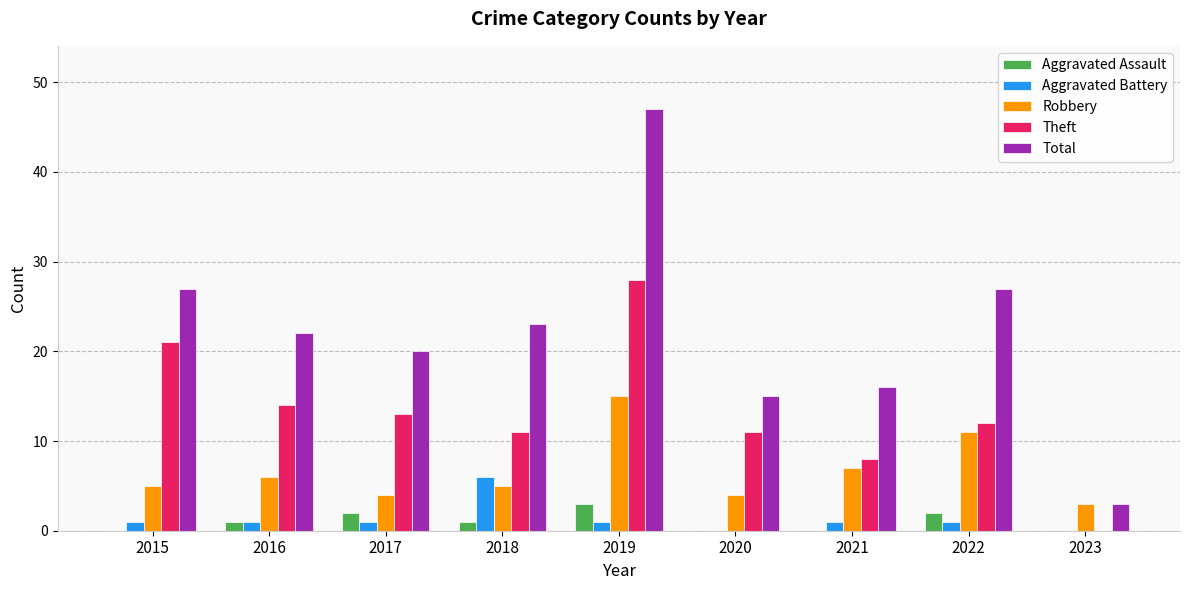

Which series has the largest total across all categories?

Total